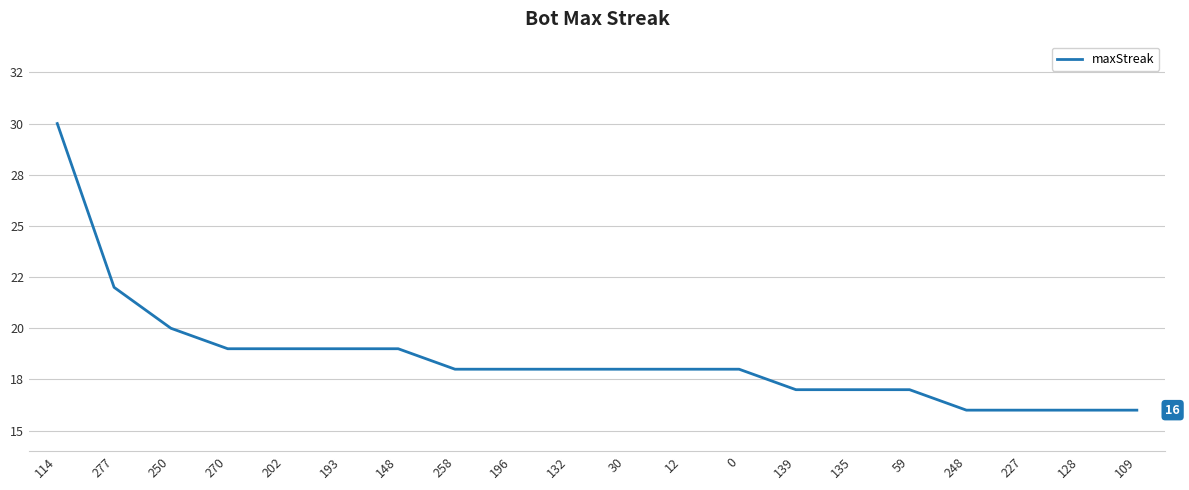

Rank the categories by value from highest to lowest.

114, 277, 250, 270, 202, 193, 148, 258, 196, 132, 30, 12, 0, 139, 135, 59, 248, 227, 128, 109